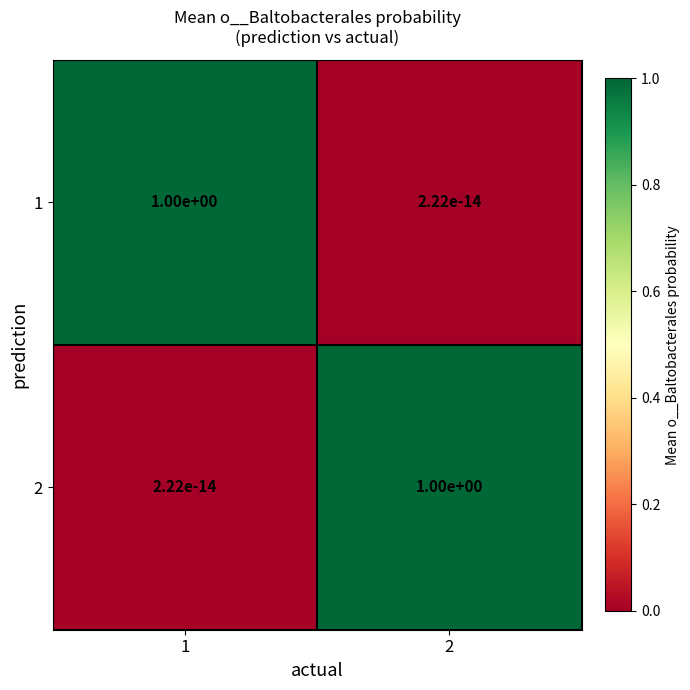

What is the difference between the highest and lowest values at 2?

1.0